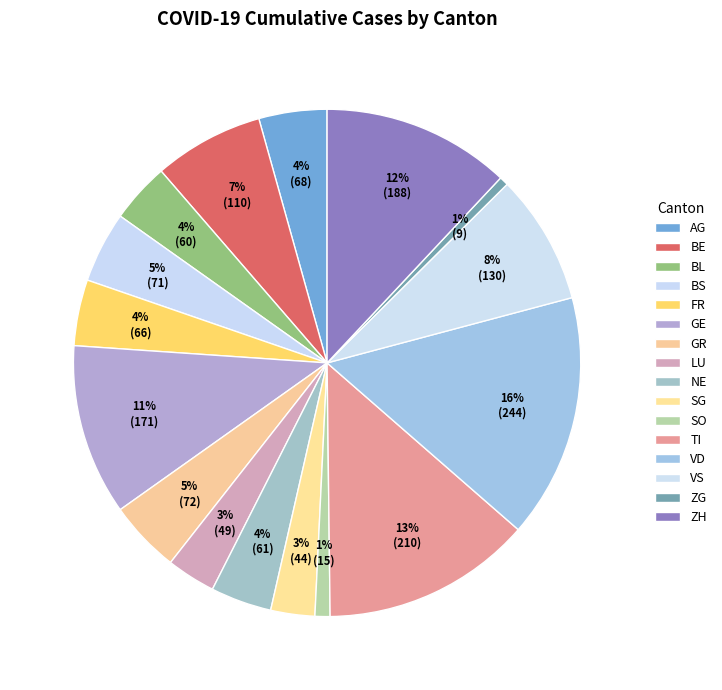

Is it true that FR is 4% of the pie?

True